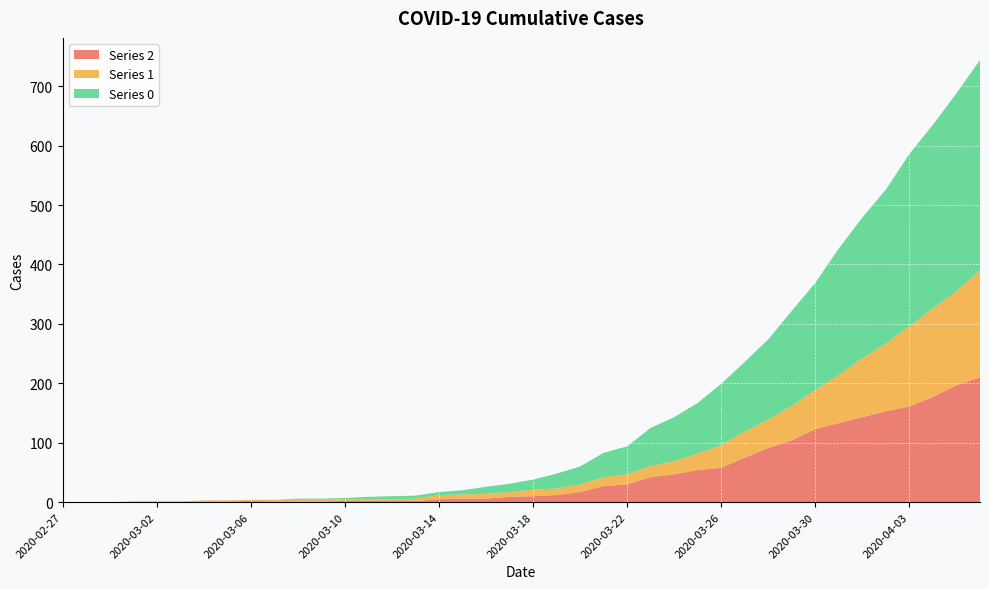

Reading left to right, what are all the values shown in this chart?

0: 0	0	0	0	0	0	0	0	0	0	2	2	2	4	5	5	5	7	12	14	17	25	30	41	47	64	74	85	103	117	135	160	180	213	237	259	290	309	333	353
1: 0	0	0	0	0	0	2	2	2	3	3	3	3	3	3	4	7	7	8	8	11	11	13	15	17	19	22	28	38	44	48	58	66	81	99	114	135	149	158	181
2: 0	0	0	1	1	1	1	1	2	1	1	1	2	2	2	2	5	6	6	9	10	12	17	27	30	42	47	54	58	75	91	104	123	133	143	153	161	177	197	210